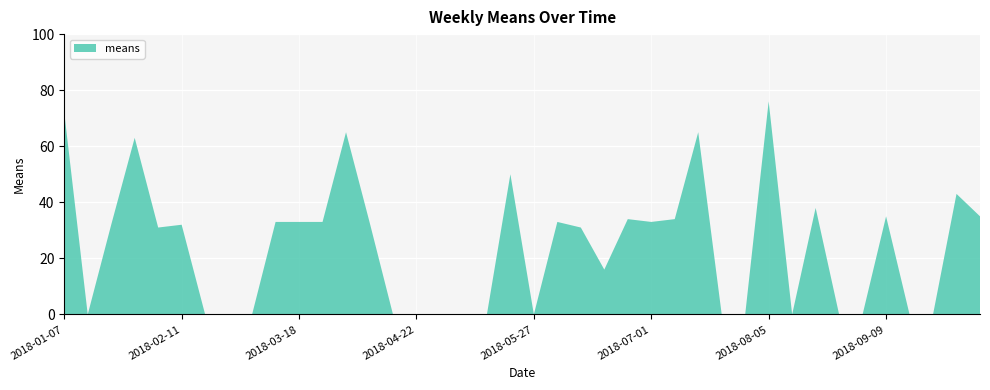

Reading right to left, extract all data points from this chart.

2018-10-07=35	2018-09-30=43	2018-09-23=0	2018-09-16=0	2018-09-09=35	2018-09-02=0	2018-08-26=0	2018-08-19=38	2018-08-12=0	2018-08-05=76	2018-07-29=0	2018-07-22=0	2018-07-15=65	2018-07-08=34	2018-07-01=33	2018-06-24=34	2018-06-17=16	2018-06-10=31	2018-06-03=33	2018-05-27=0	2018-05-20=50	2018-05-13=0	2018-05-06=0	2018-04-29=0	2018-04-22=0	2018-04-15=0	2018-04-08=33	2018-04-01=65	2018-03-25=33	2018-03-18=33	2018-03-11=33	2018-03-04=0	2018-02-25=0	2018-02-18=0	2018-02-11=32	2018-02-04=31	2018-01-28=63	2018-01-21=32	2018-01-14=0	2018-01-07=72